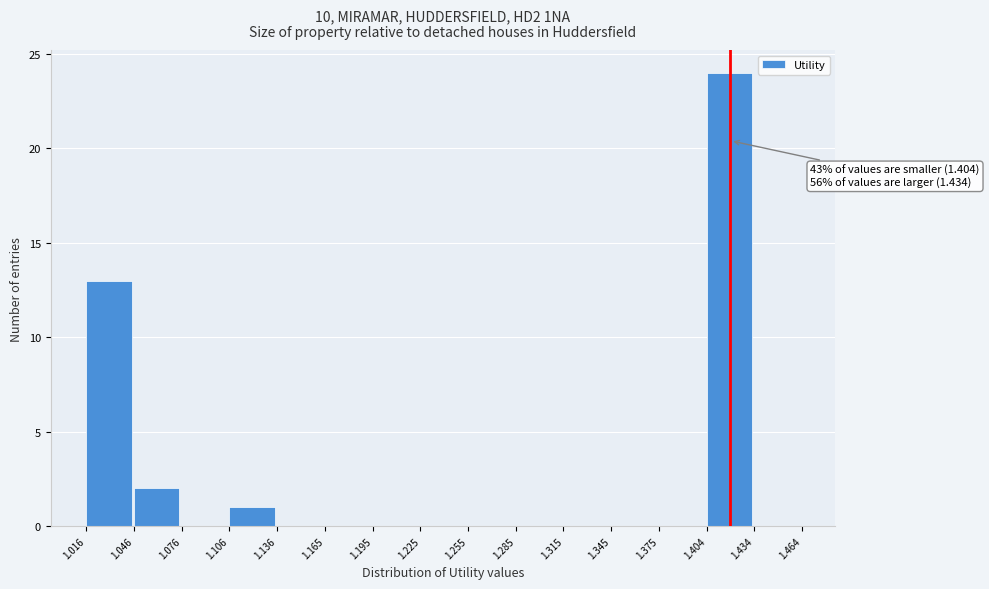

Over which range of the x-axis is the bar tallest?

1.404 to 1.434